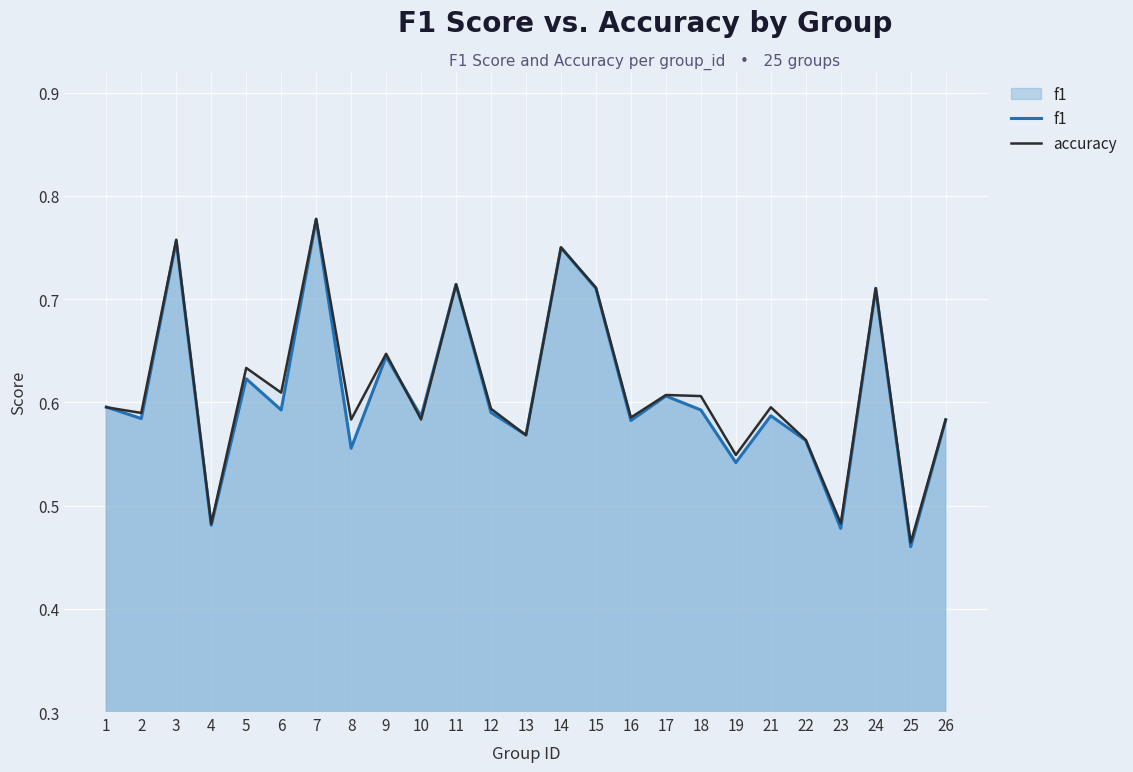

Between 14 and 26, which series saw the biggest shift?

f1